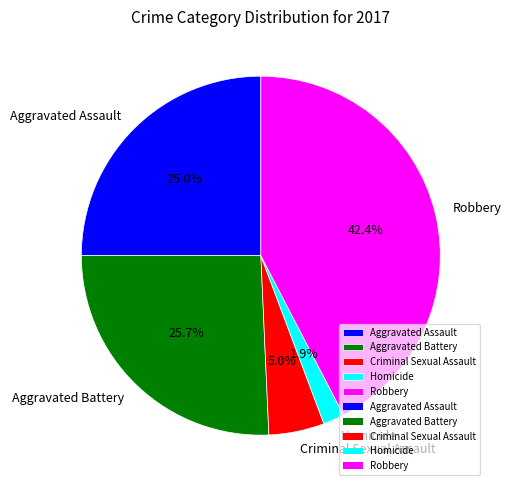

True or false: Robbery accounts for 42% of the total.

True